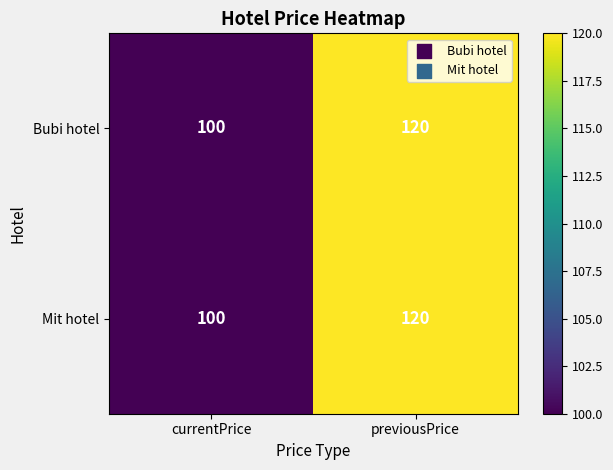

Count the number of data series in this chart.

2